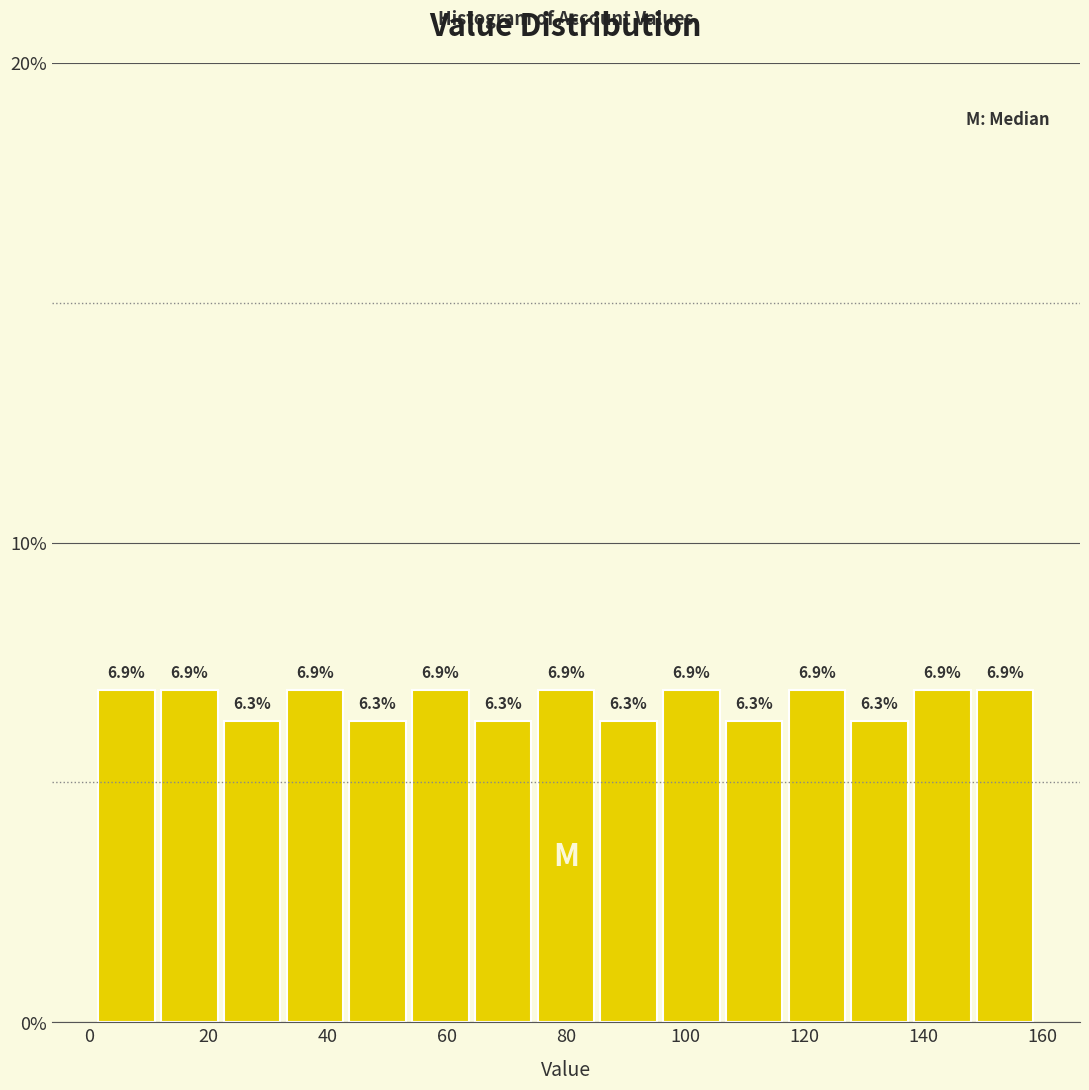

Reading left to right, list every bar in this chart as the range it spans on the x-axis followed by its height. The bar edges are not printed on the chart, so give them approximately, as read against the axis.

2 to 12: 6.9
12 to 22: 6.9
22 to 32: 6.3
32 to 44: 6.9
44 to 54: 6.3
54 to 64: 6.9
64 to 74: 6.3
74 to 86: 6.9
86 to 96: 6.3
96 to 106: 6.9
106 to 116: 6.3
116 to 128: 6.9
128 to 138: 6.3
138 to 148: 6.9
148 to 160: 6.9